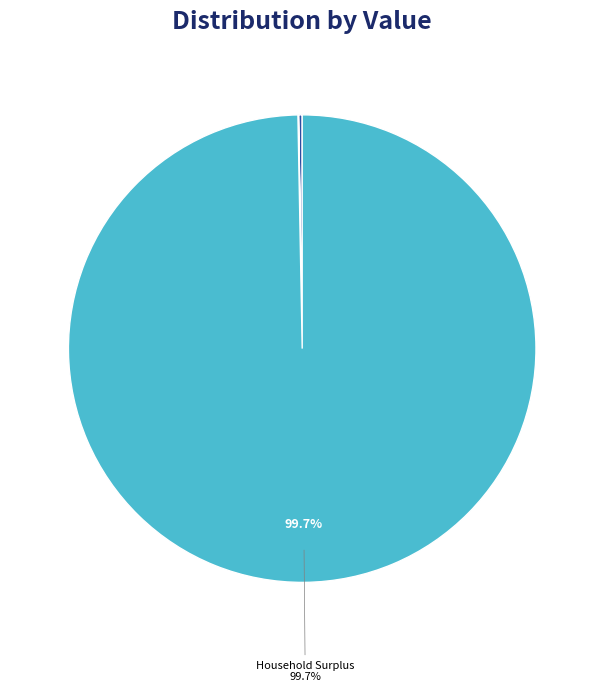

How many slices are in this pie chart?

9